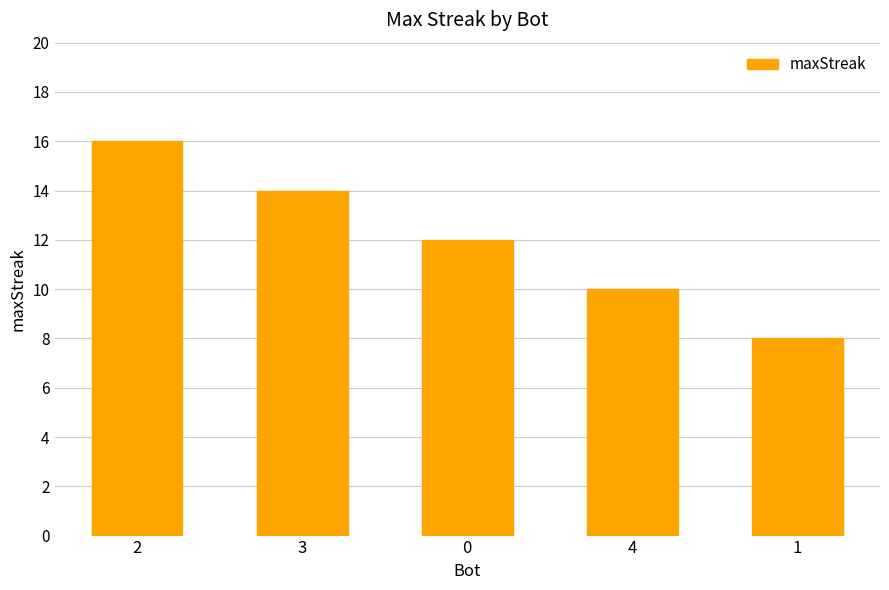

Rank the categories by value from highest to lowest.

2, 3, 0, 4, 1